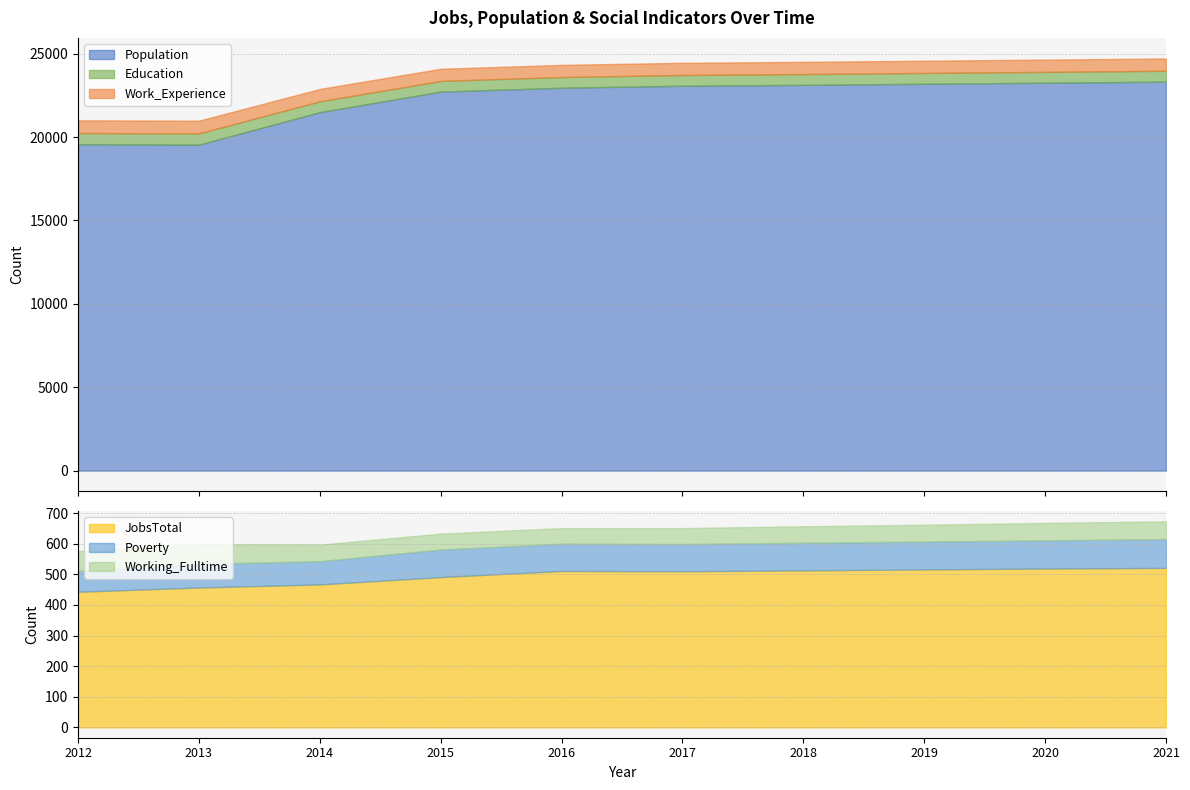

True or false: Education has more than 2 interior local peaks.

False